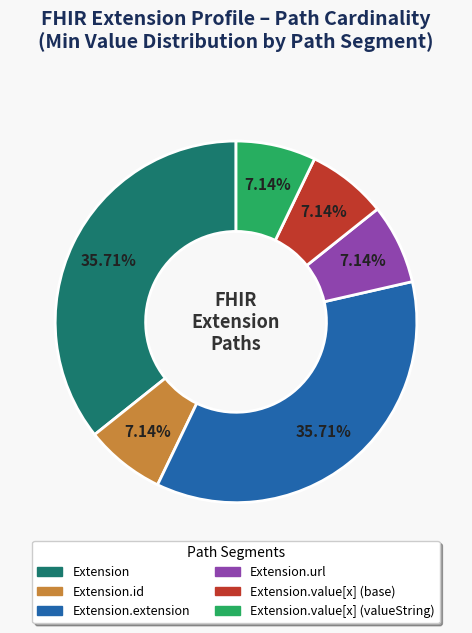

Does any single category account for the majority?

No